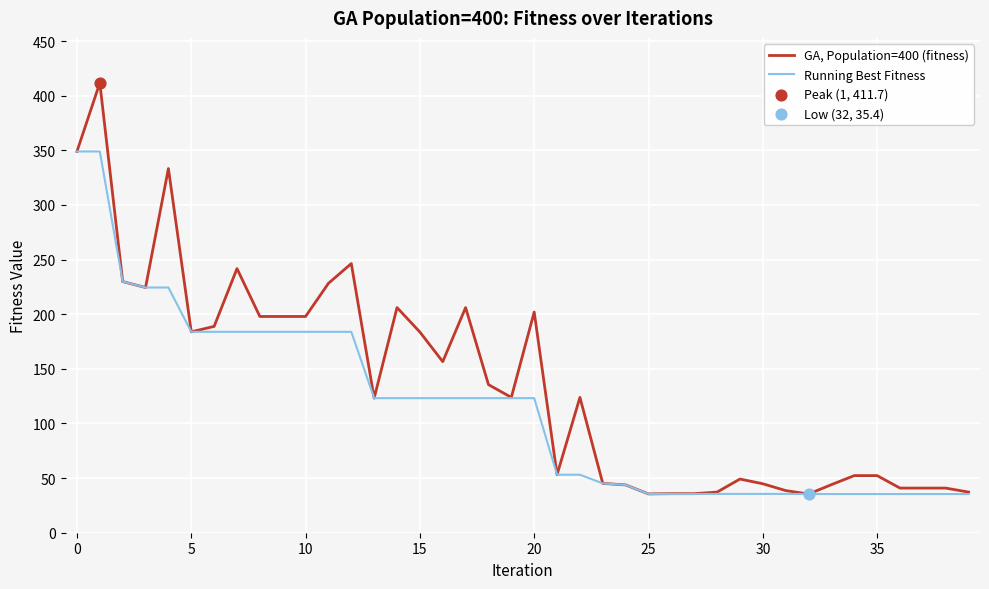

Which series has the widest spread of values?

GA, Population=400 (fitness)